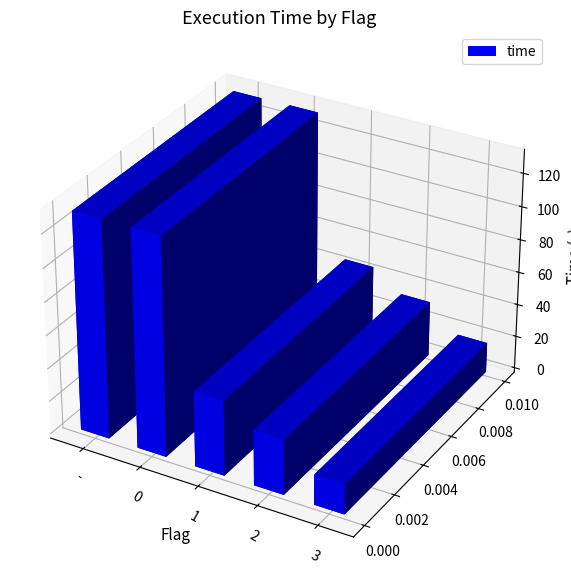

Reading right to left, list all the values displayed in this chart.

18.3	33.6	45.6	131.5	131.3